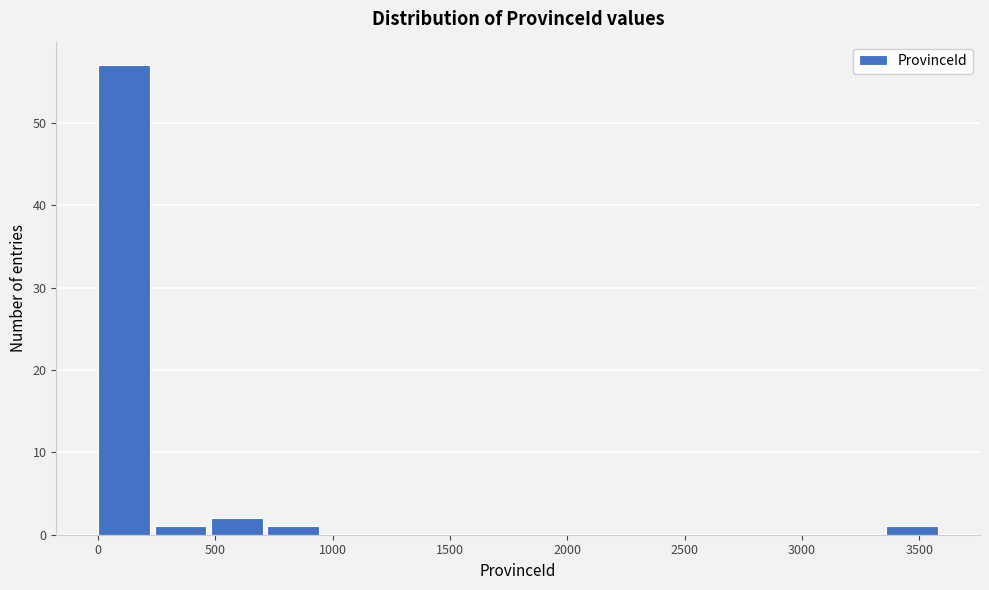

Reading left to right, transcribe this chart: for each bar, give the range it covers on the x-axis and its height. Neither the bar edges nor the heights are printed on the chart, so give them approximately, as read against the axes.

0 to 250: 57
250 to 500: 1
500 to 700: 2
700 to 950: 1
950 to 1200: 0
1200 to 1450: 0
1450 to 1700: 0
1700 to 1900: 0
1900 to 2150: 0
2150 to 2400: 0
2400 to 2650: 0
2650 to 2900: 0
2900 to 3100: 0
3100 to 3350: 0
3350 to 3600: 1